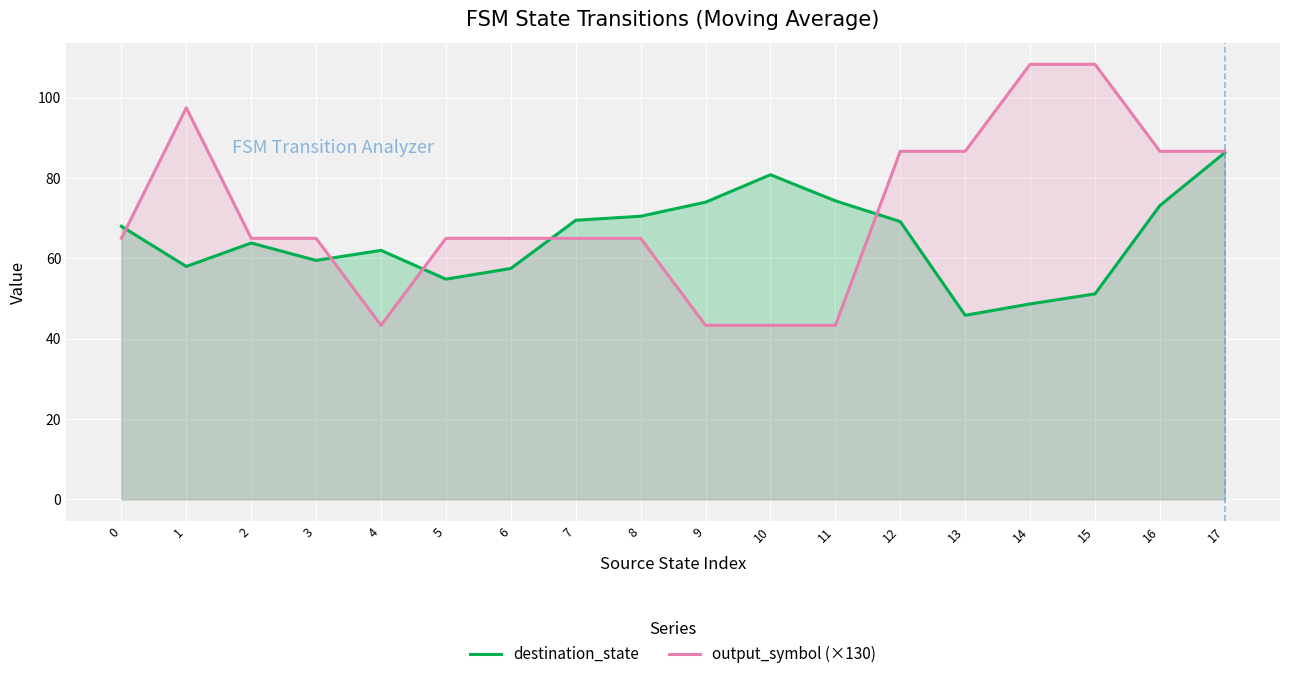

What is the maximum value for output_symbol (×130)?

108.3